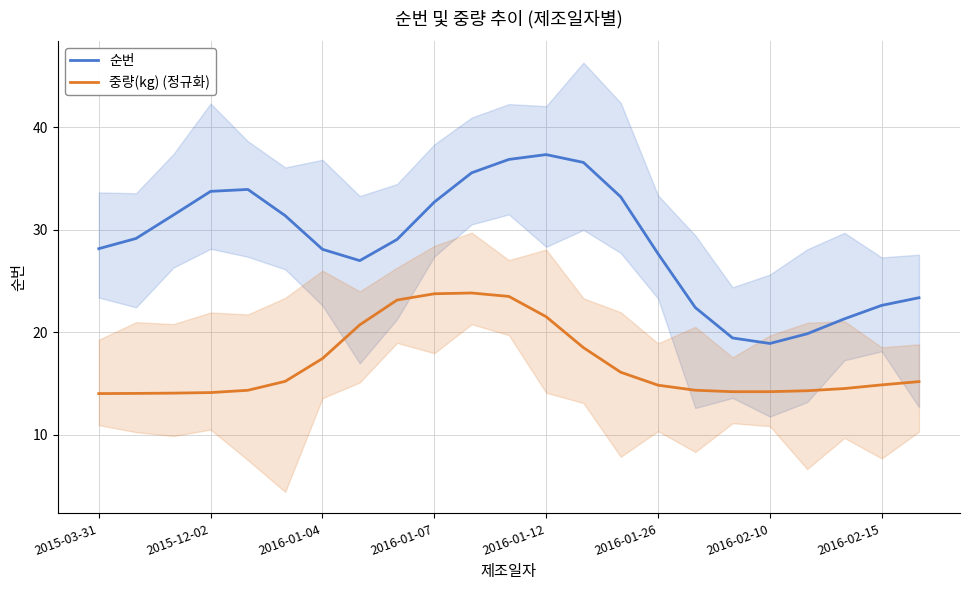

What is the sum of all 순번 values?

660.0